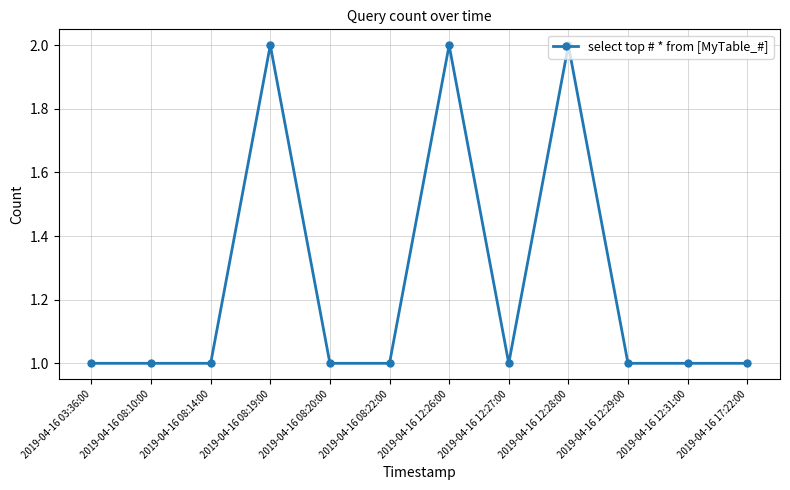

Count the number of categories in the chart.

12